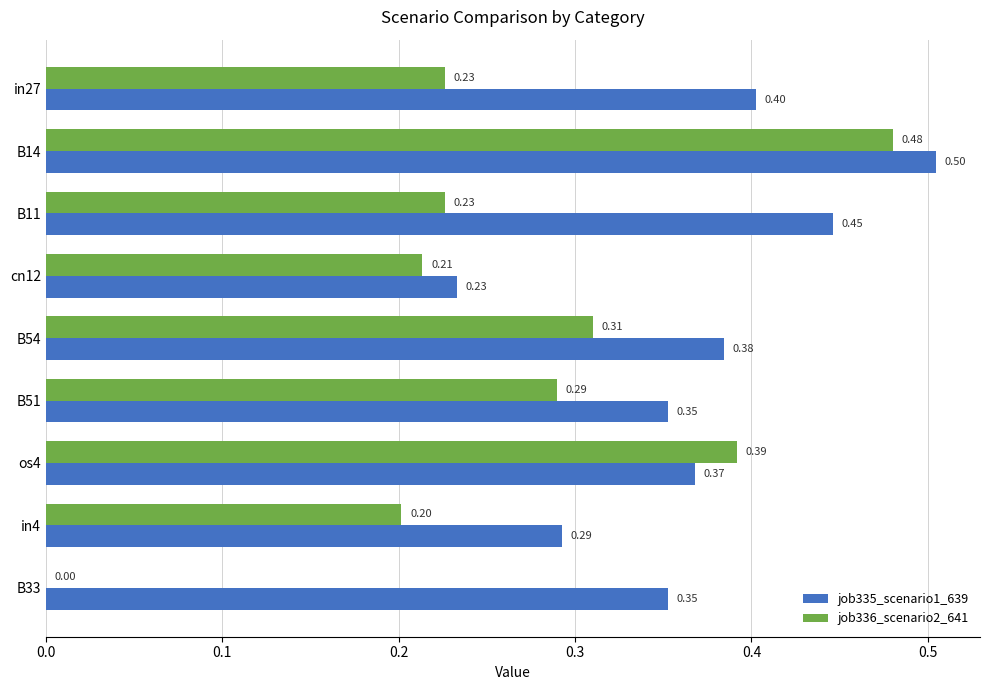

At which category is the sum across all series the highest?

B14